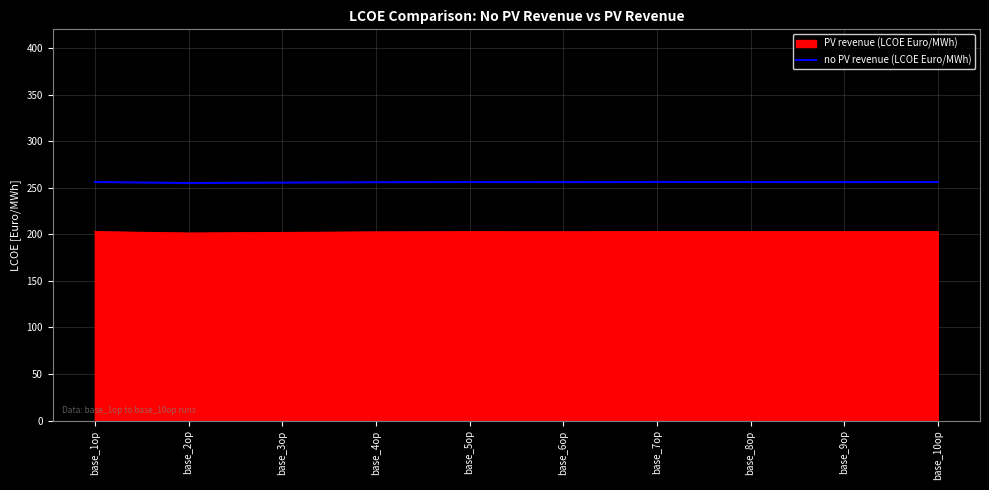

Does the chart have visible grid lines?

Yes